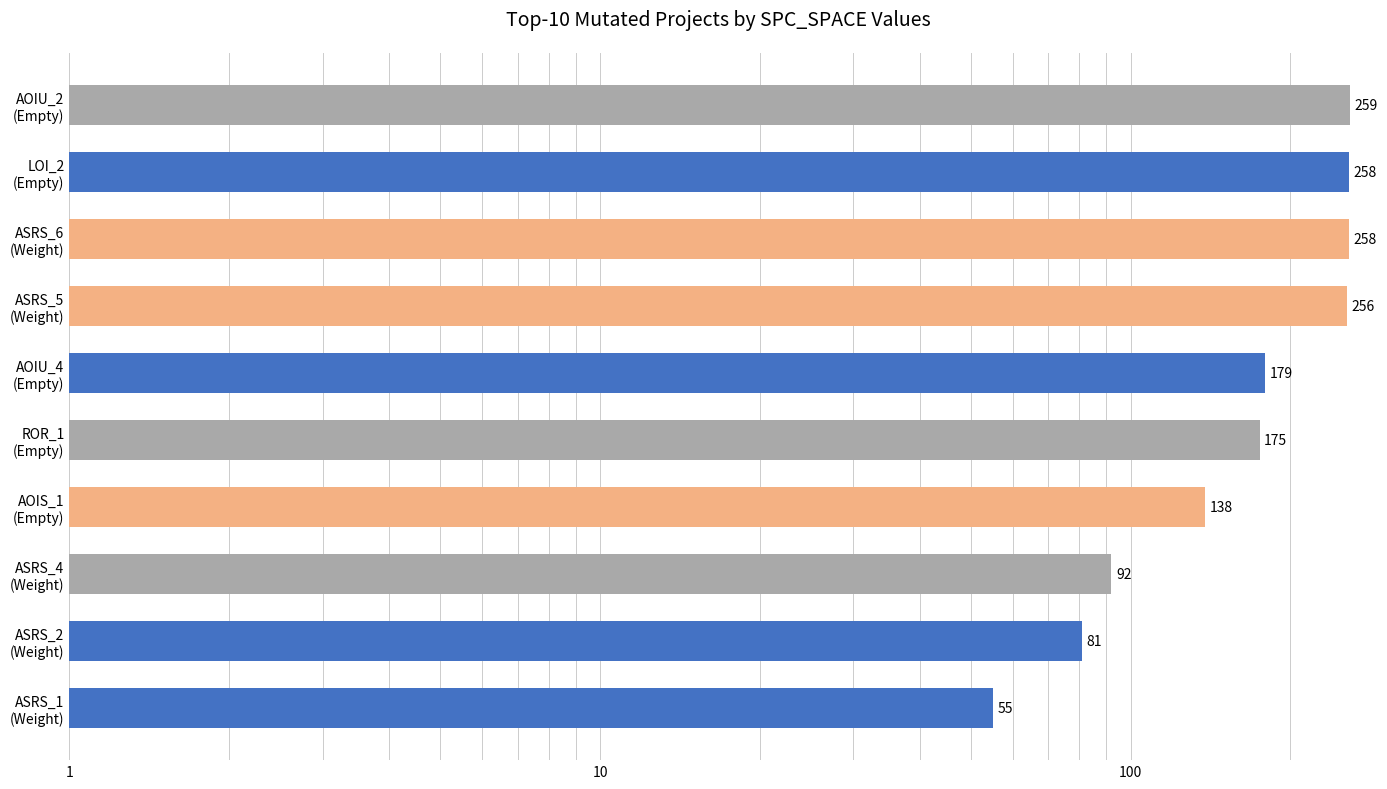

What is the approximate value at ASRS_2 (Weight), to the nearest 50?

100